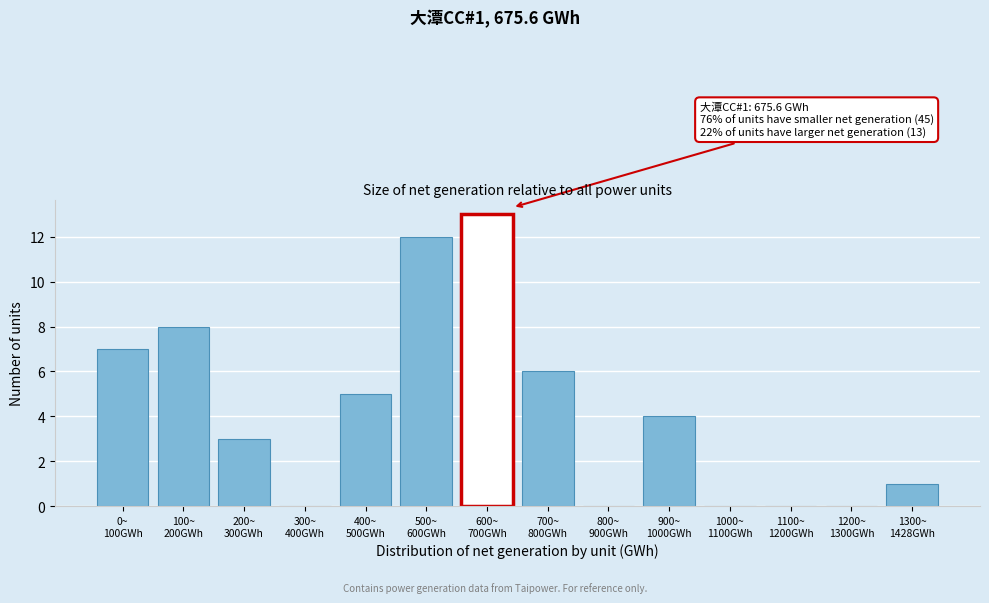

What is the maximum value shown in the chart?

13